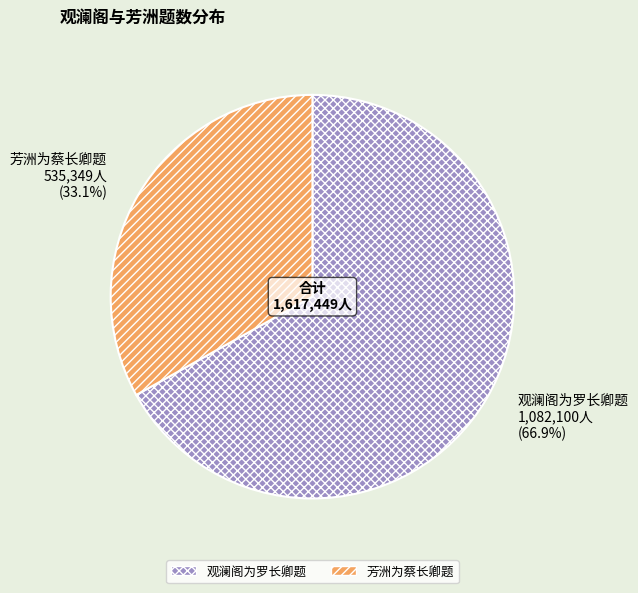

Which slice is the largest?

观澜阁为罗长卿题